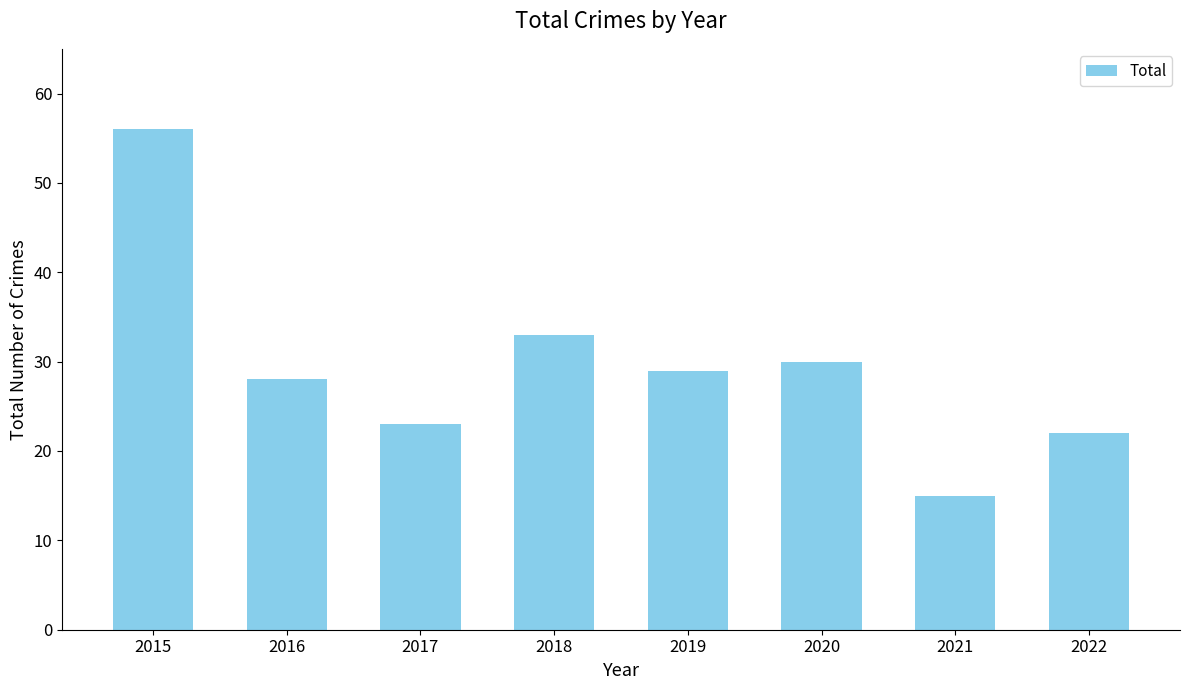

Reading right to left, list all the values displayed in this chart.

2022=22	2021=15	2020=30	2019=29	2018=33	2017=23	2016=28	2015=56